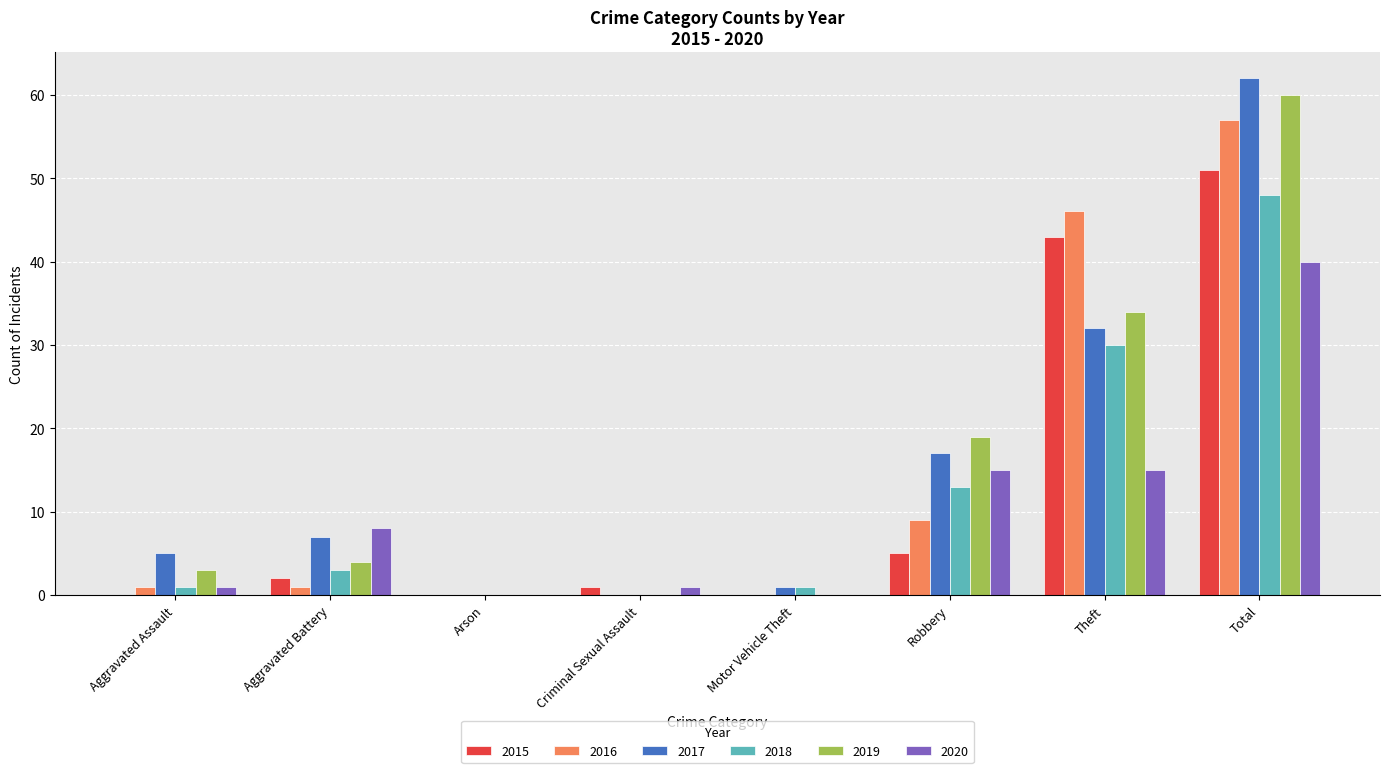

What is the sum of all 2016 values?

114